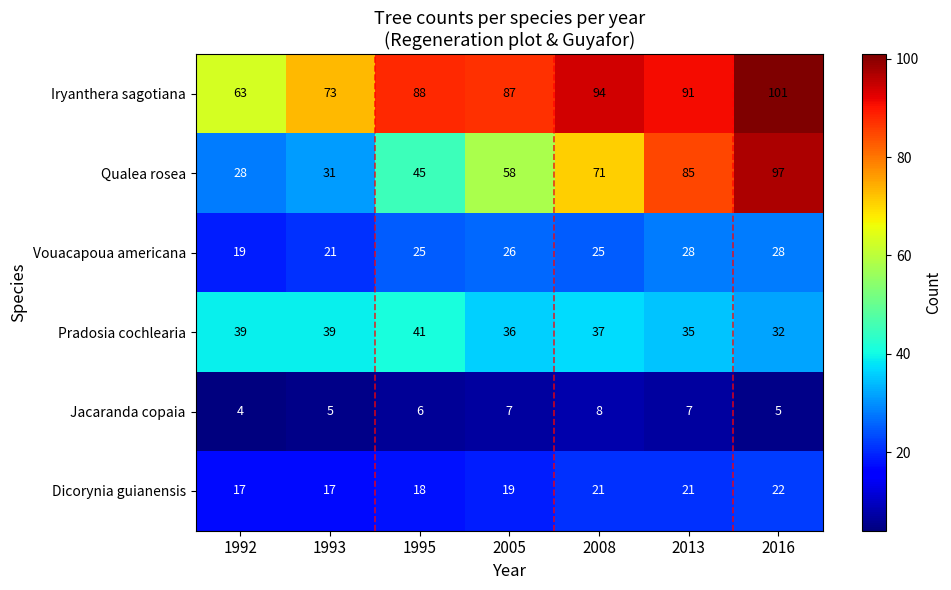

What is the sum of the Qualea rosea values at 2005 and 1995?

103